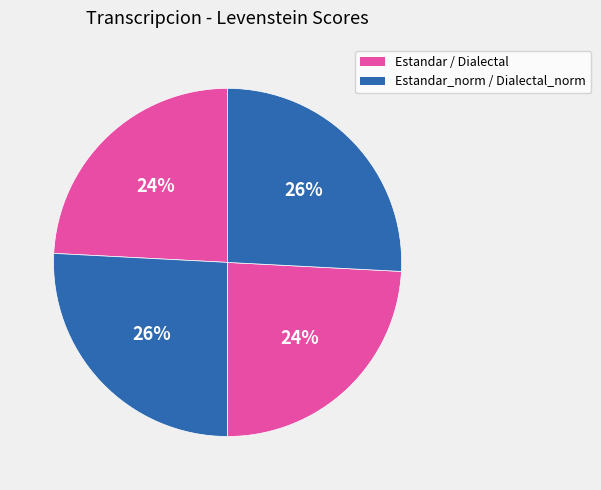

Count the number of slices in the pie.

4